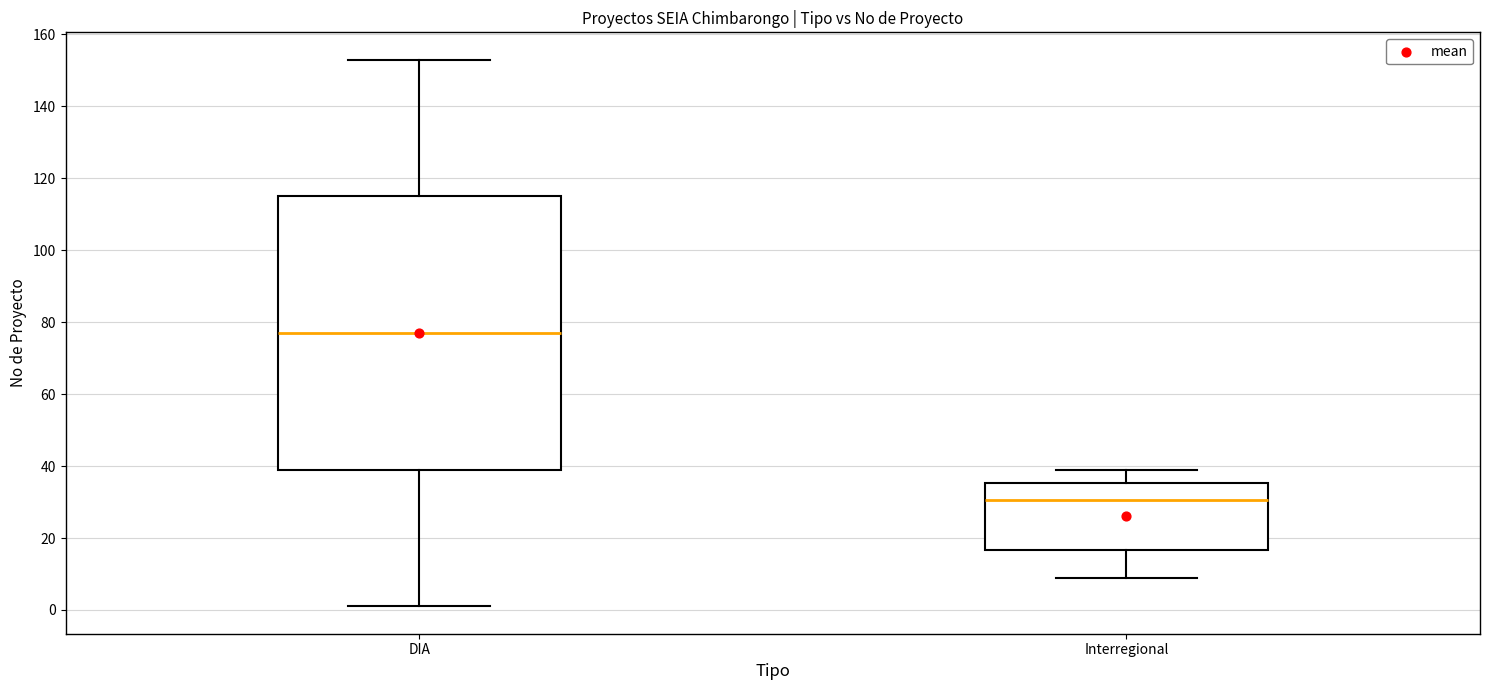

Where is the lower edge of the box for Interregional on the y-axis? The values are not printed on the chart, so give them approximately, as read against the axis.

16